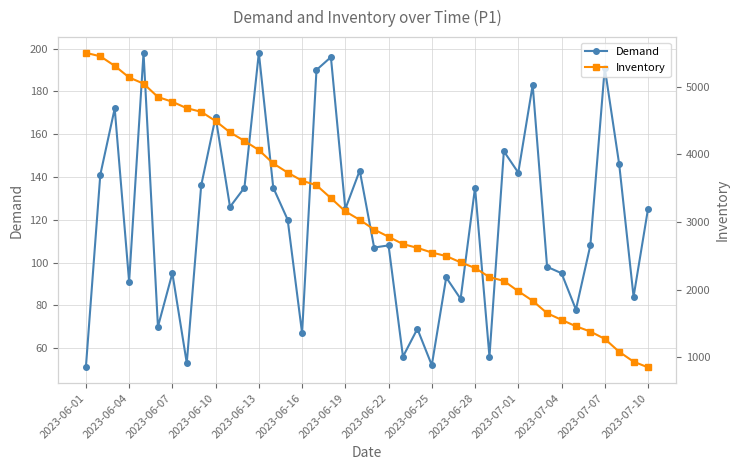

True or false: Demand has more than 2 points higher than both neighbors.

True